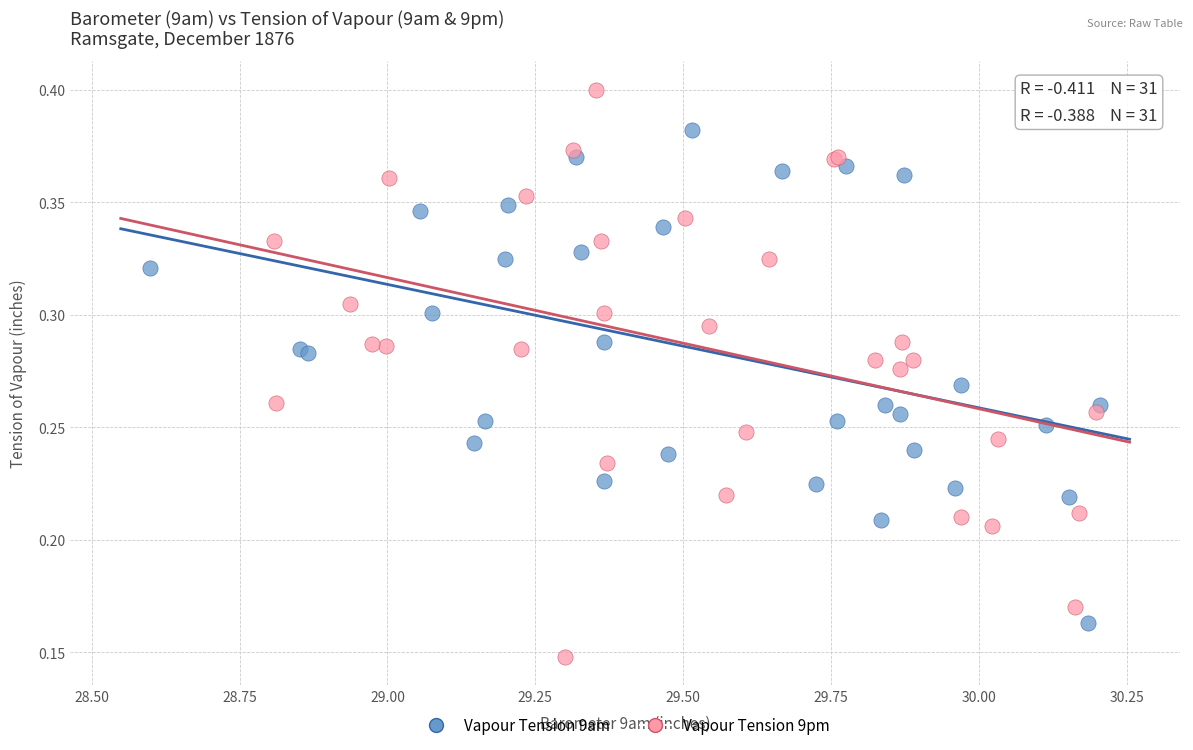

Which series contains the lowest Y value?

Vapour Tension 9pm